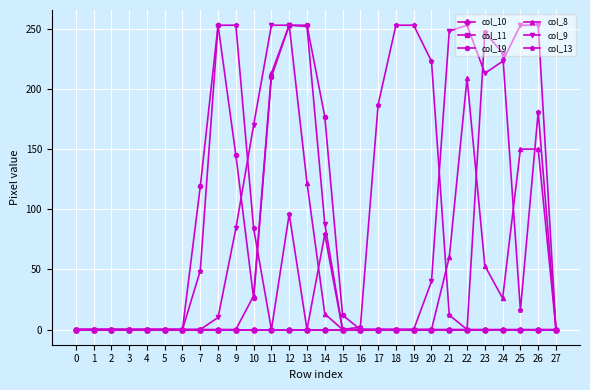

Does the chart have visible grid lines?

Yes